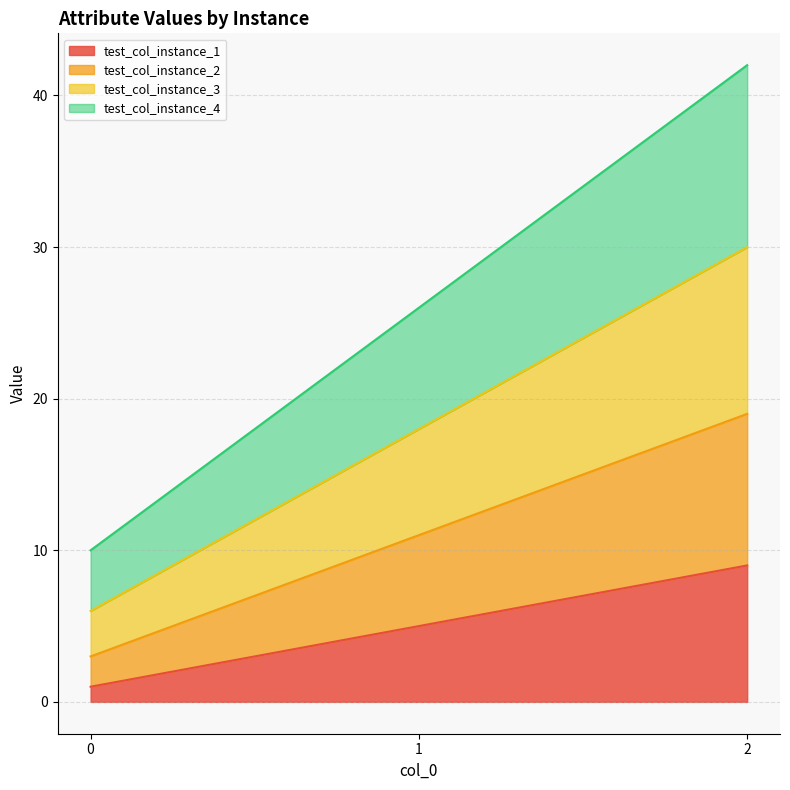

Reading left to right, list all the values displayed in this chart.

test_col_instance_1: 0=1	1=5	2=9
test_col_instance_2: 0=3	1=11	2=19
test_col_instance_3: 0=6	1=18	2=30
test_col_instance_4: 0=10	1=26	2=42